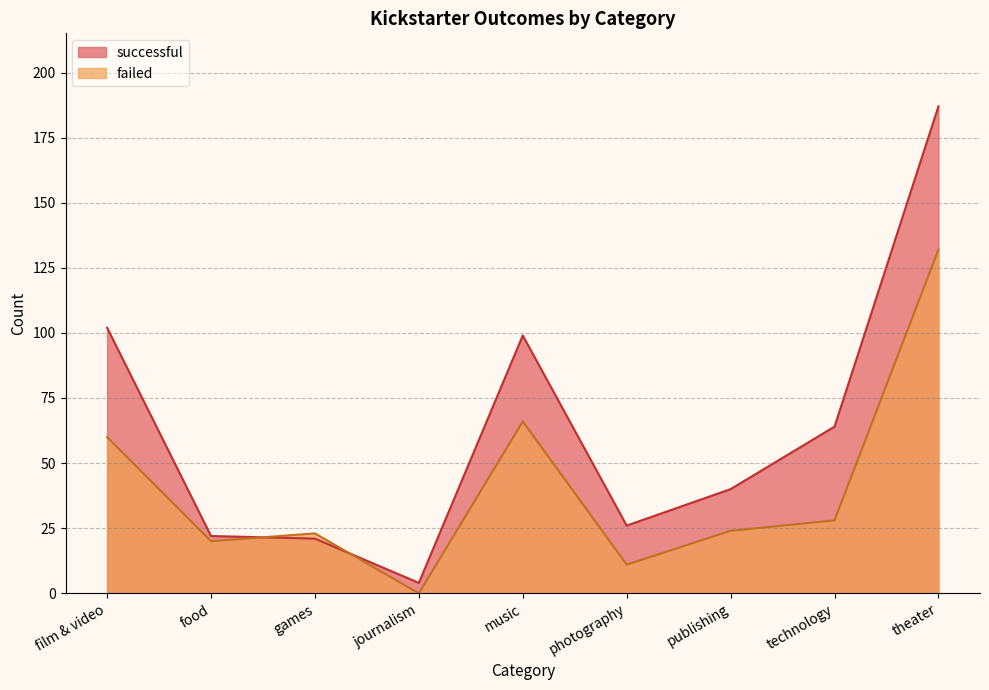

List the labels in order of successful value, largest first.

theater, film & video, music, technology, publishing, photography, food, games, journalism